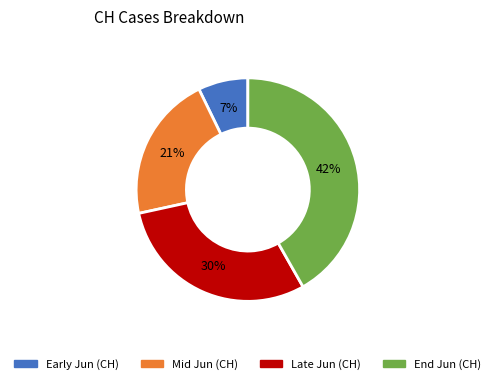

Is there a majority slice in this chart?

No